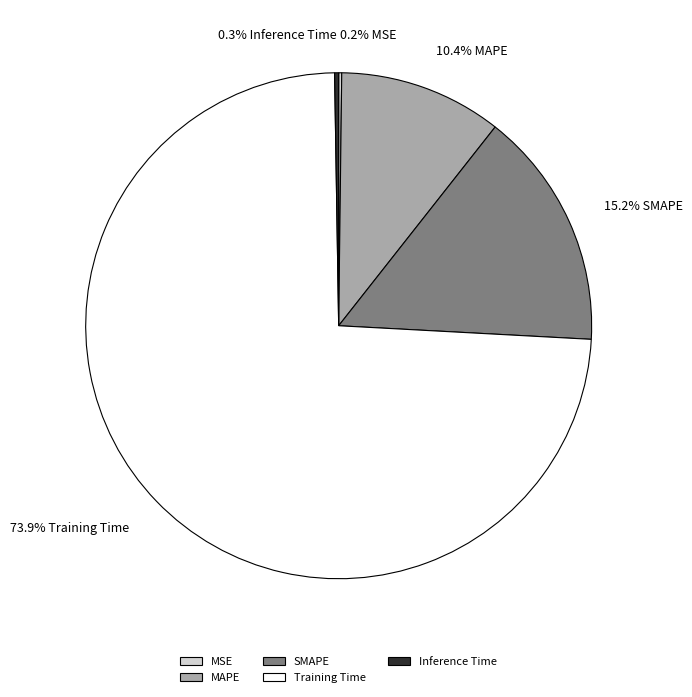

What is the largest slice in the pie chart?

Training Time